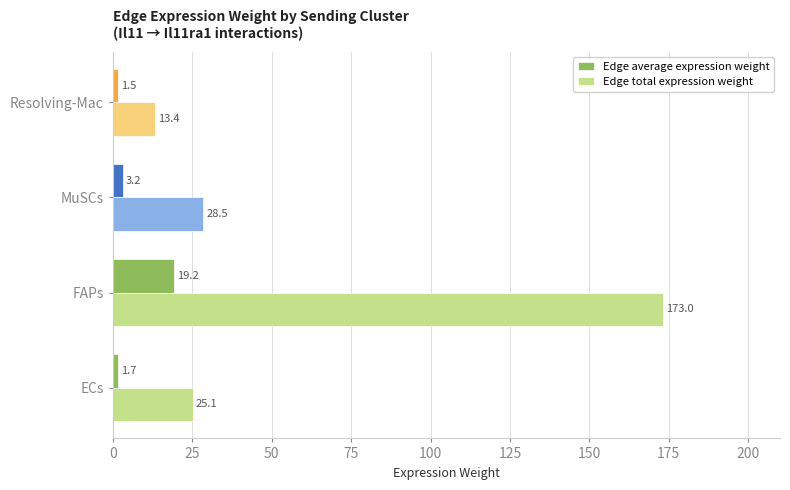

What is the minimum value for Edge total expression weight?

13.4